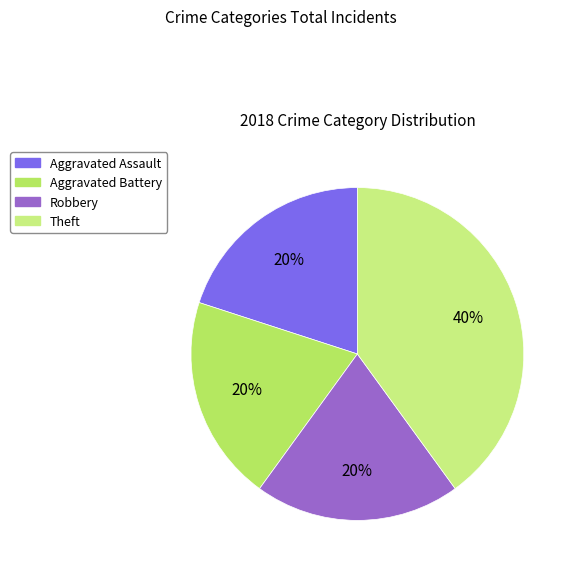

How many segments does this pie chart have?

4